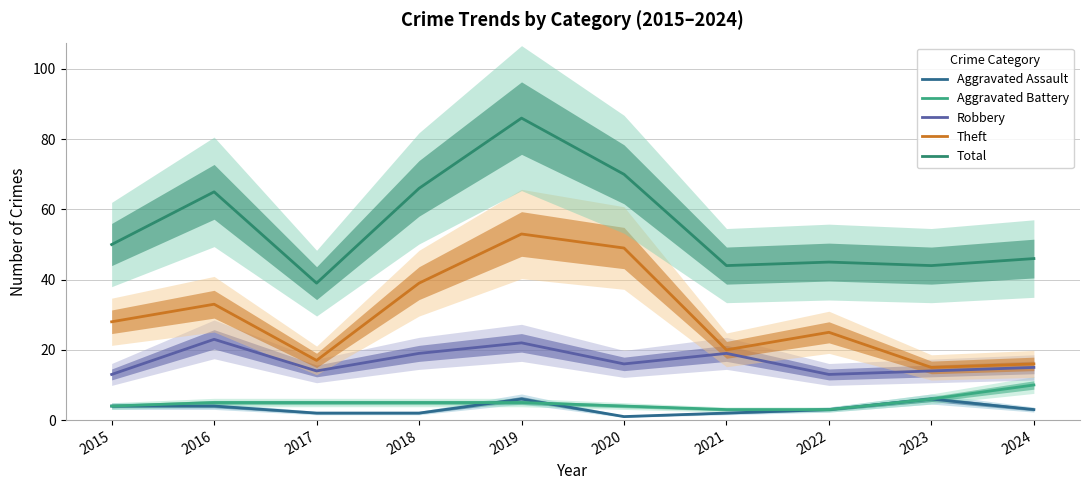

Between 2015 and 2017, which is larger?

2015